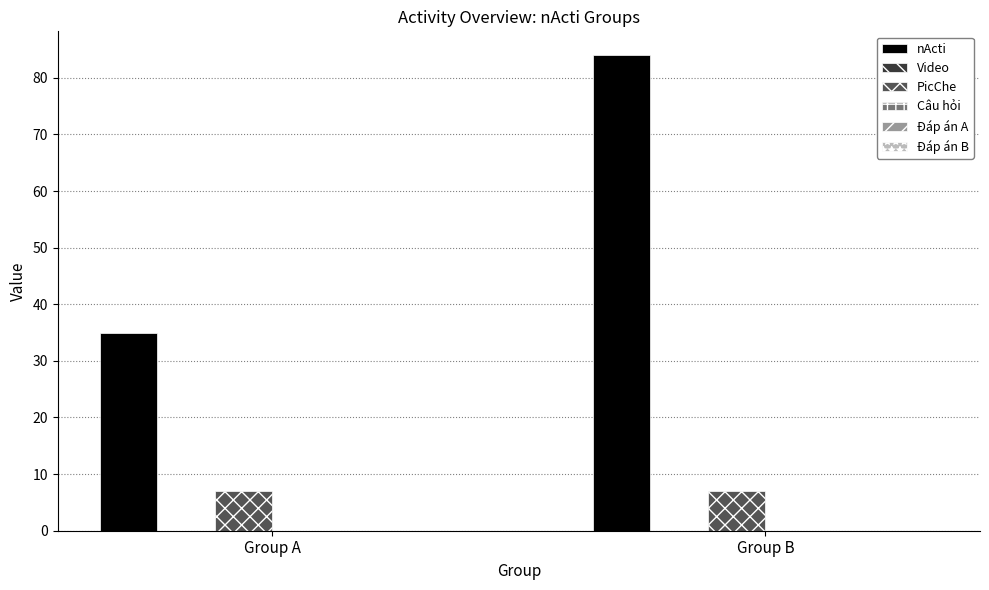

What is the difference between the highest and lowest values at Group A?

28